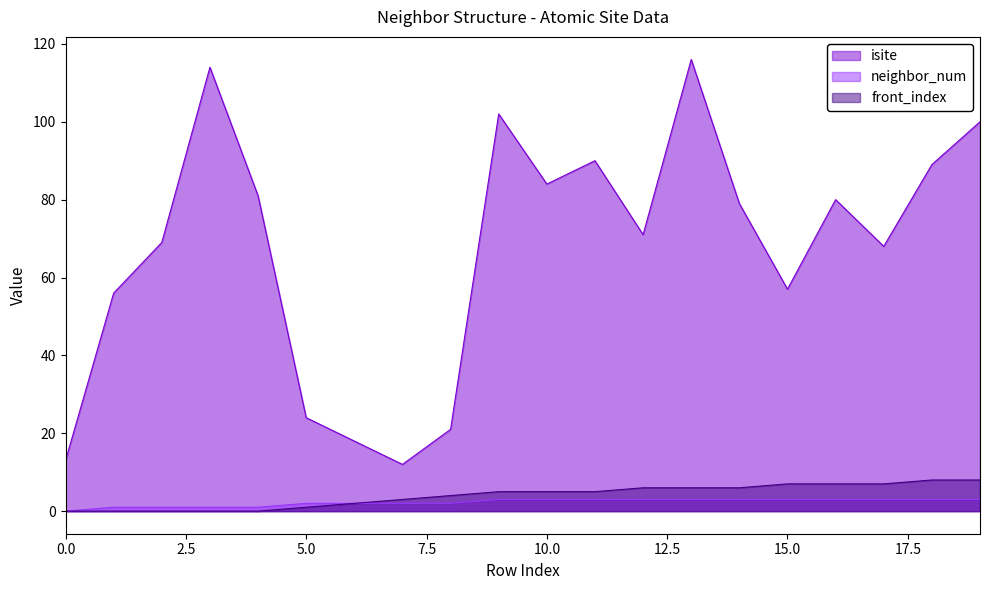

True or false: neighbor_num has more than 0 points higher than both neighbors.

False